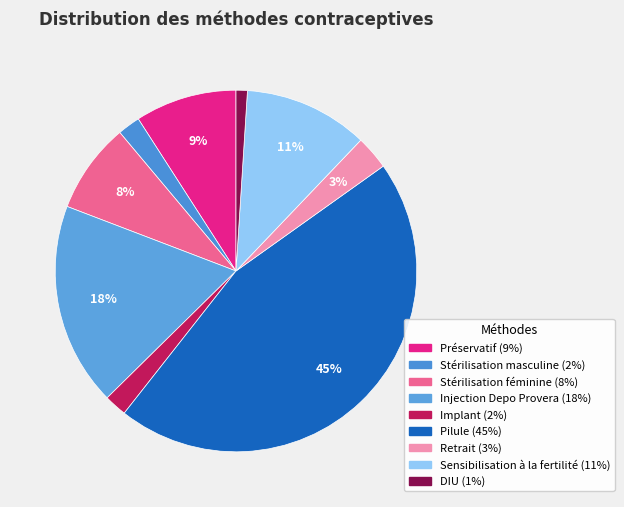

To the nearest percent, what is the difference between the largest and smallest slice percentages?

44%